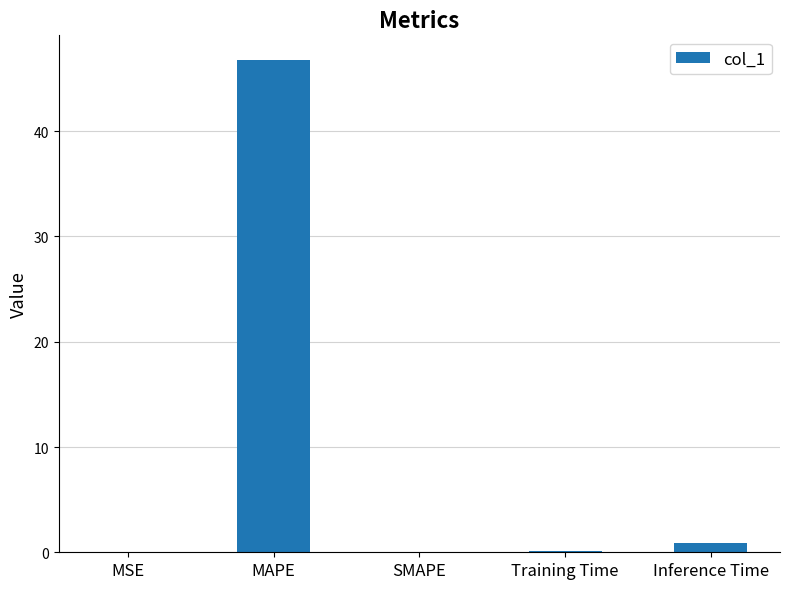

Which label corresponds to the largest value in the chart?

MAPE